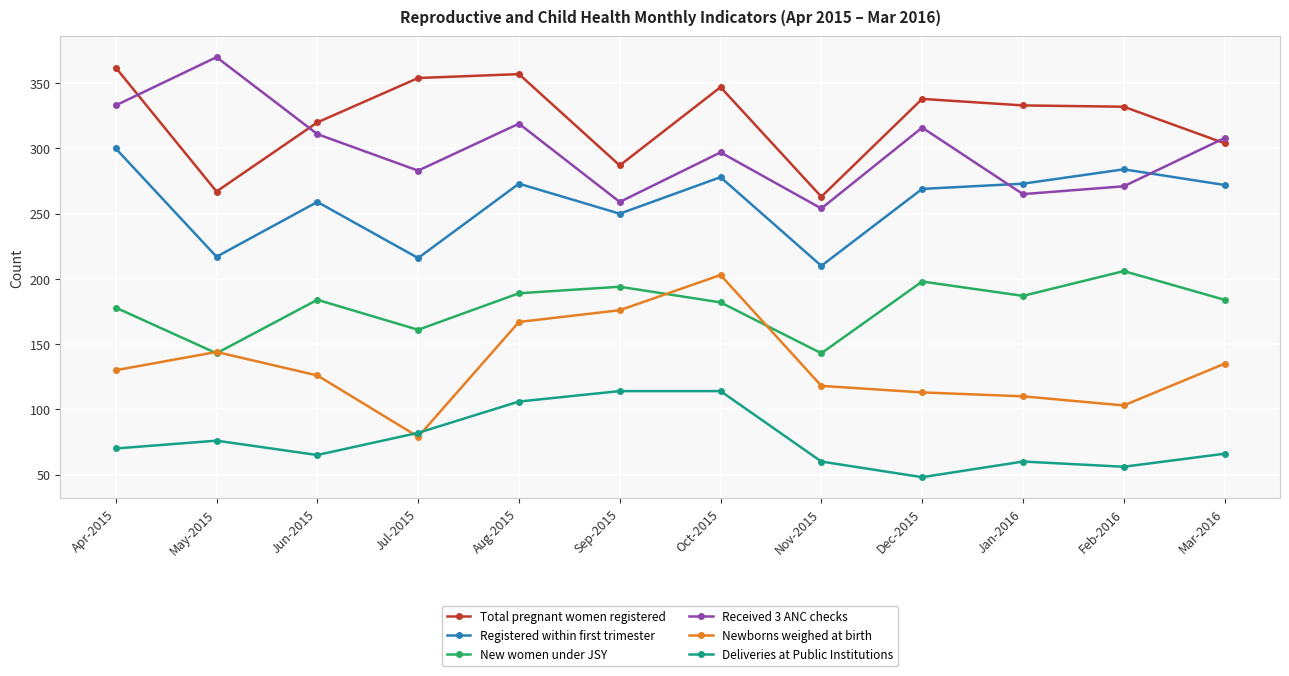

Rank the series at Apr-2015 from highest to lowest value.

Total pregnant women registered, Received 3 ANC checks, Registered within first trimester, New women under JSY, Newborns weighed at birth, Deliveries at Public Institutions